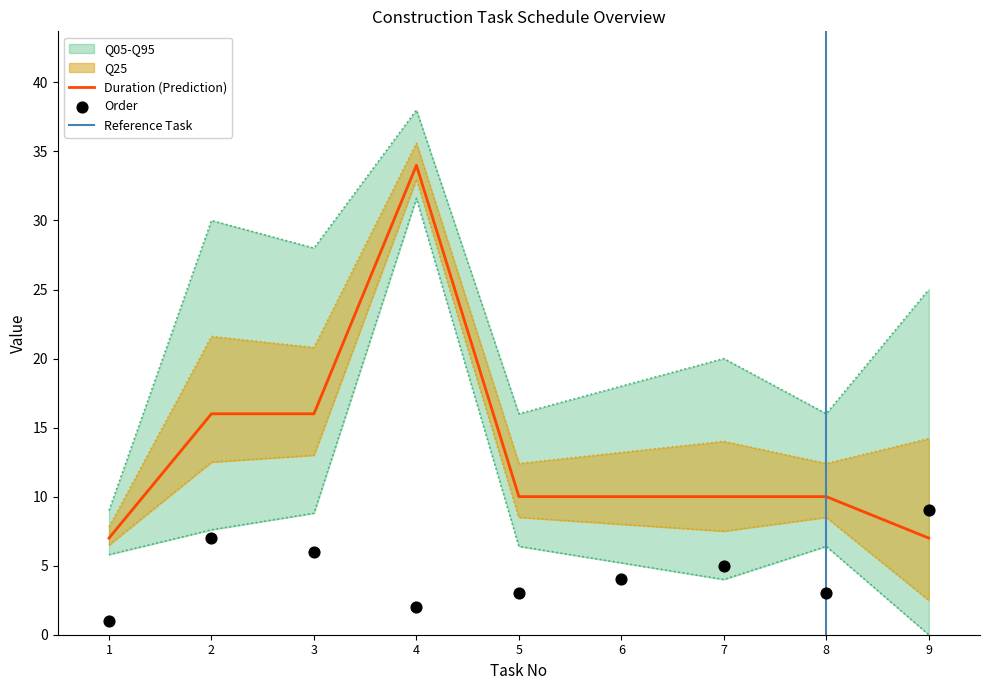

At how many categories does at least one series exceed 29?

1